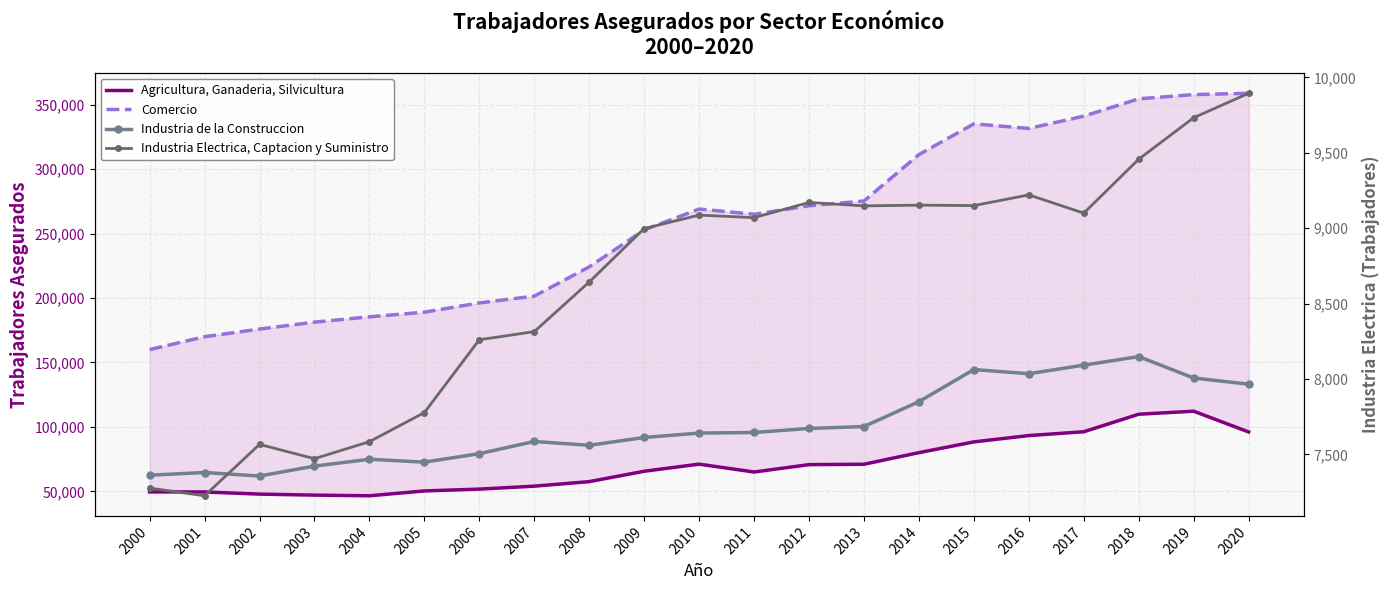

Reading left to right, what are all the values shown in this chart?

Agricultura, Ganaderia, Silvicultura: 2000=49559	2001=49496	2002=47829	2003=47058	2004=46539	2005=50297	2006=51716	2007=53995	2008=57518	2009=65578	2010=71078	2011=64988	2012=70703	2013=71008	2014=80006	2015=88366	2016=93257	2017=96225	2018=109824	2019=112151	2020=96061
Comercio: 2000=159976	2001=169948	2002=175896	2003=181268	2004=185378	2005=188995	2006=196174	2007=201448	2008=224127	2009=252803	2010=269011	2011=264971	2012=271563	2013=275231	2014=311283	2015=335123	2016=331553	2017=341109	2018=354545	2019=357820	2020=358826
Industria de la Construccion: 2000=62490	2001=64600	2002=61868	2003=69560	2004=74862	2005=72639	2006=79222	2007=88663	2008=85708	2009=91765	2010=95205	2011=95639	2012=98781	2013=100265	2014=119587	2015=144472	2016=141254	2017=147908	2018=154535	2019=137917	2020=133149
Industria Electrica, Captacion y Suministro: 2000=7276	2001=7225	2002=7566	2003=7471	2004=7584	2005=7777	2006=8260	2007=8314	2008=8643	2009=8998	2010=9087	2011=9070	2012=9171	2013=9148	2014=9153	2015=9150	2016=9221	2017=9100	2018=9458	2019=9733	2020=9895